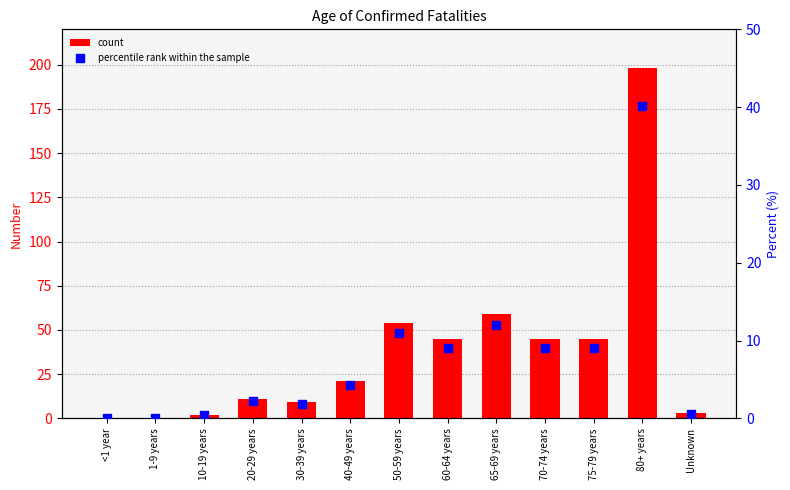

Which series has the largest total across all categories?

count